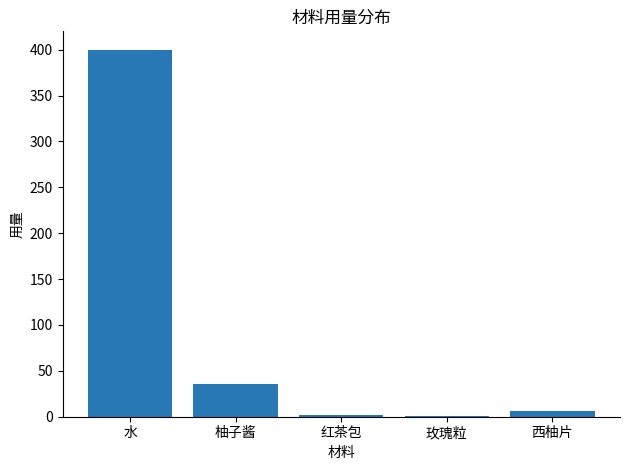

At which label is the value closest to 200?

柚子酱